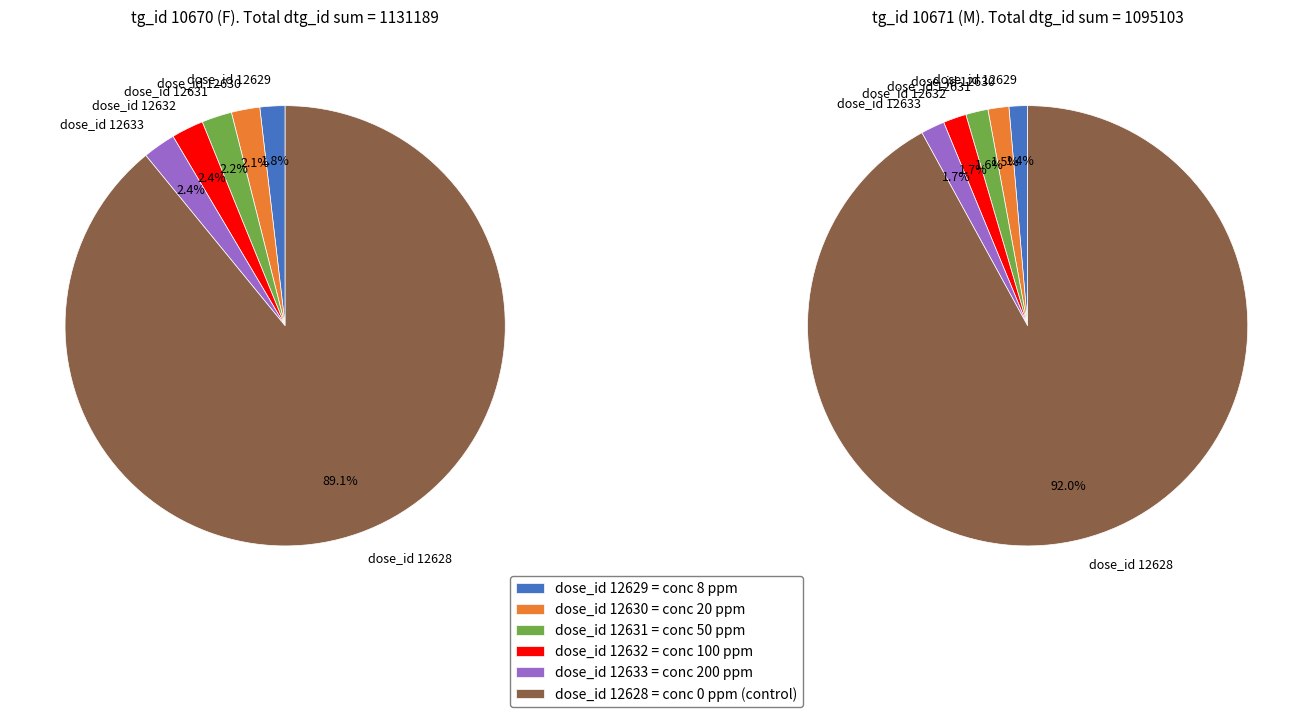

Is it true that 4 is 2% of the pie?

True